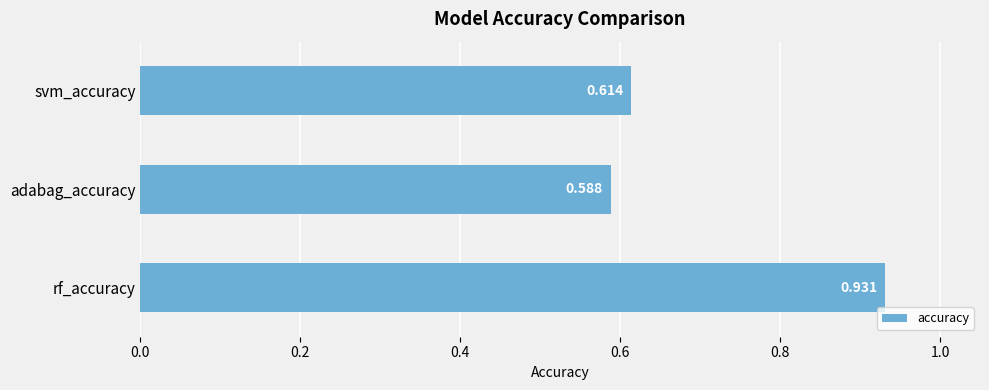

Count the values in the range 0 to 1.

3